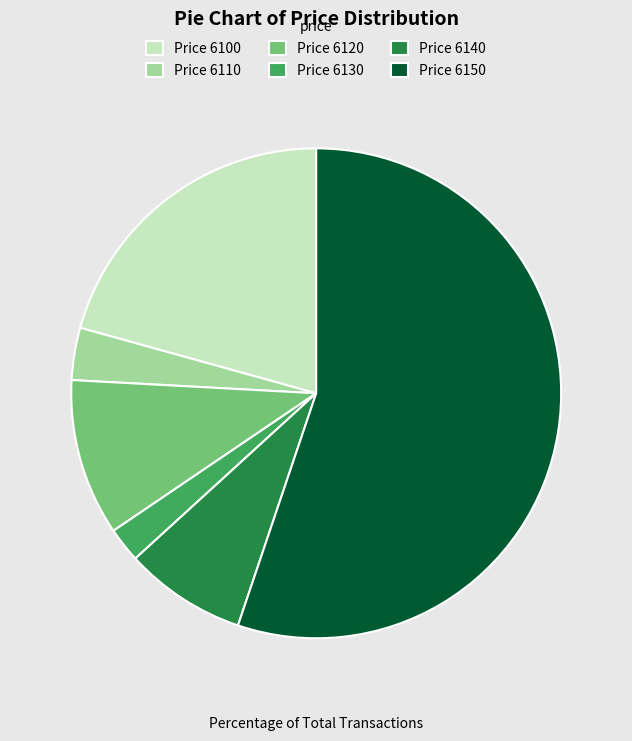

Is the sum of Price 6140 and Price 6120 greater than half?

No